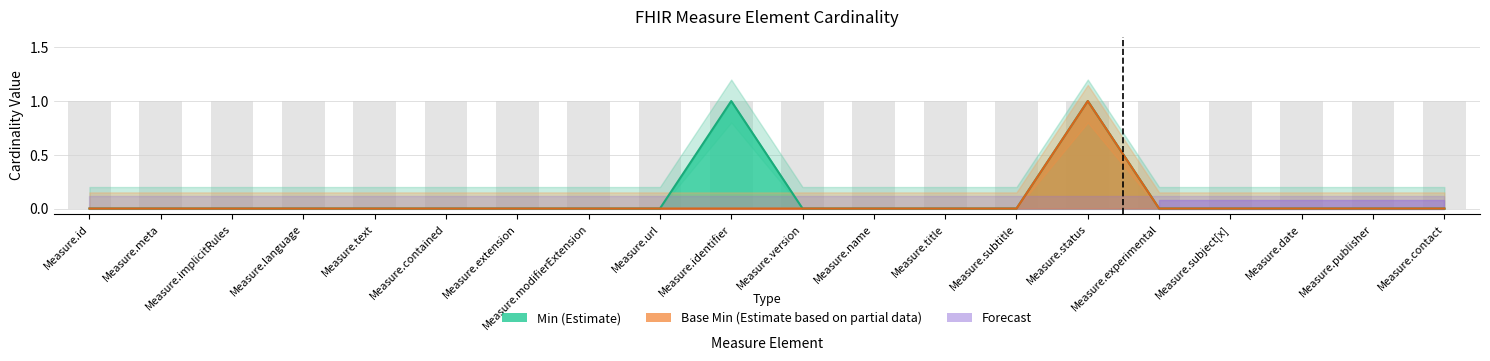

Rank the series at Measure.extension from highest to lowest value.

Min, Base Min